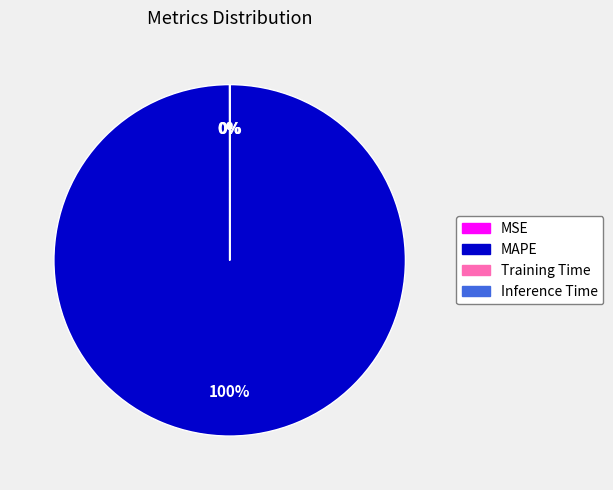

Is there any slice that represents more than half of the pie?

Yes